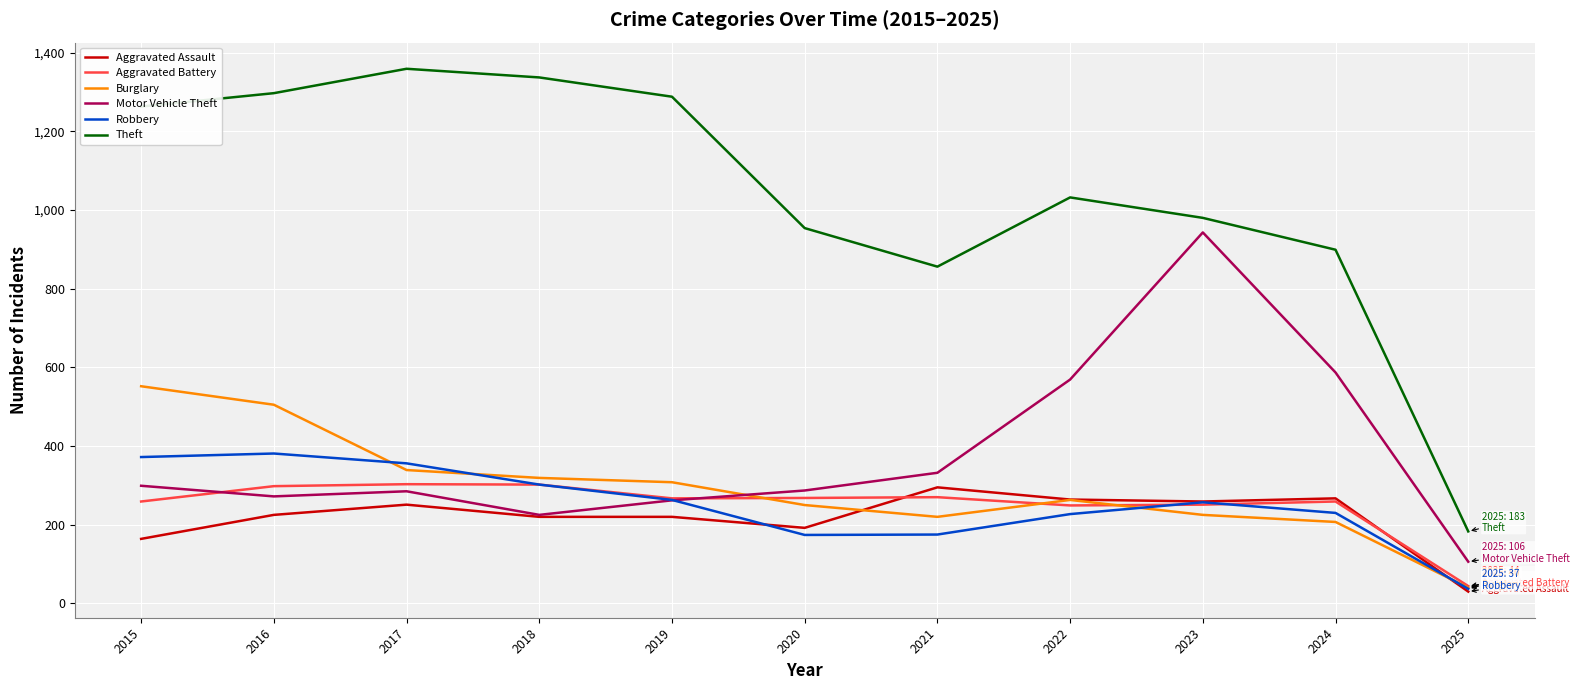

Is it true that Robbery equals 372 at 2015?

True